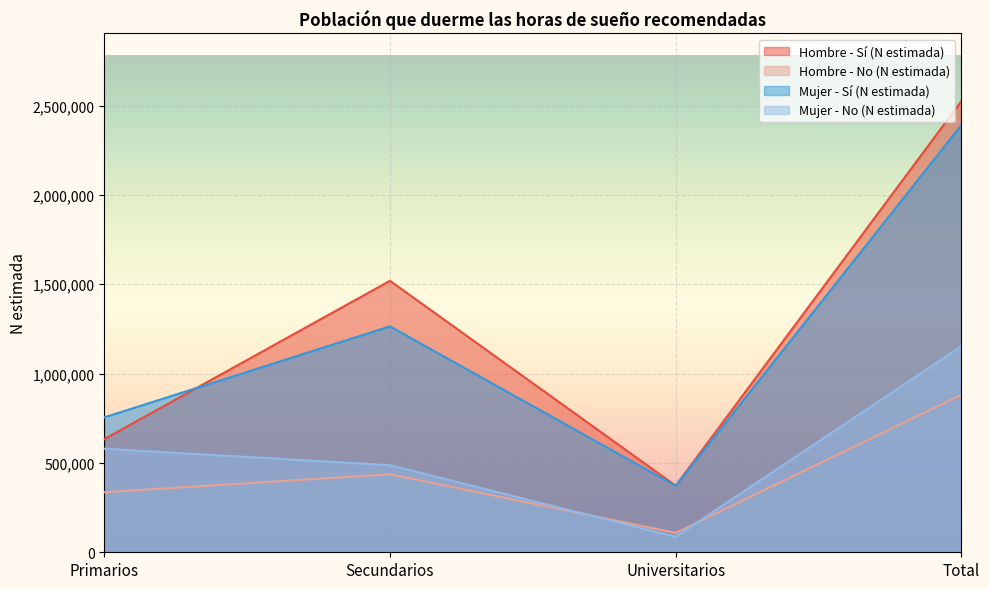

What is the spread (max minus min) of values at Secundarios?

1082681